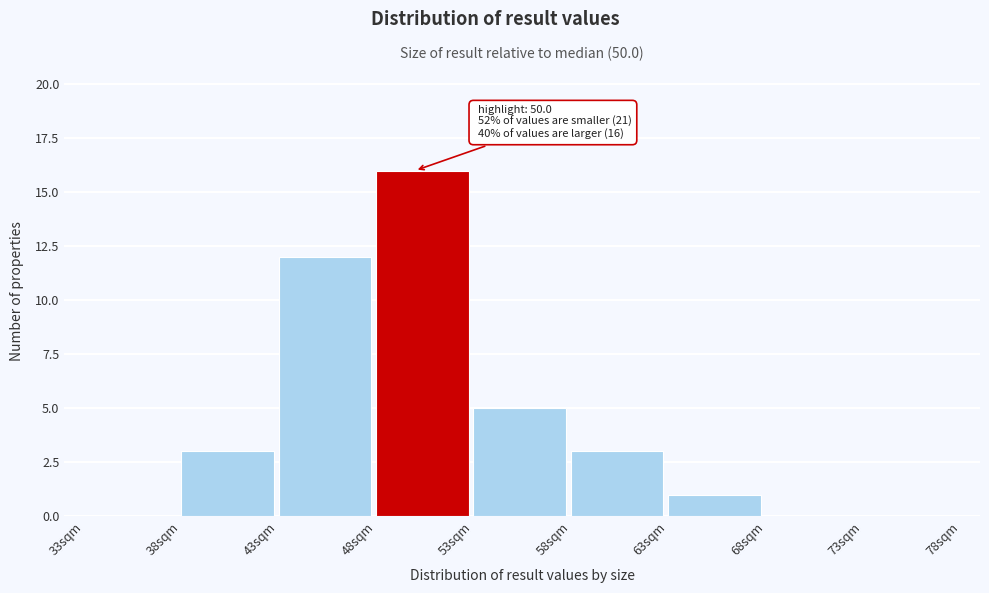

Over which range of the x-axis is the bar tallest?

48 to 53